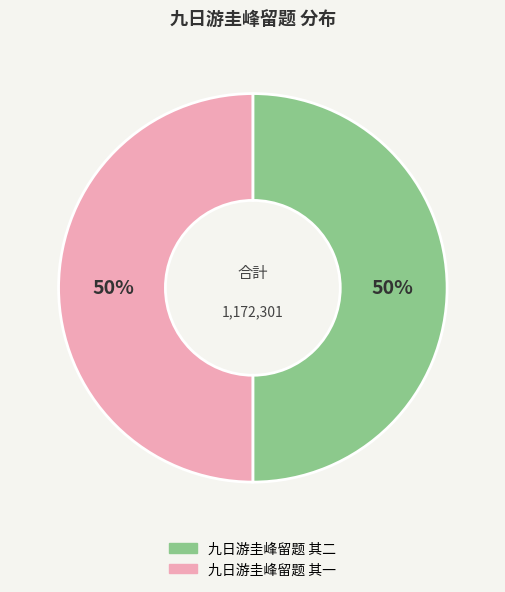

To the nearest percent, what is the combined percentage of 九日游圭峰留题 其一 and 九日游圭峰留题 其二?

100%